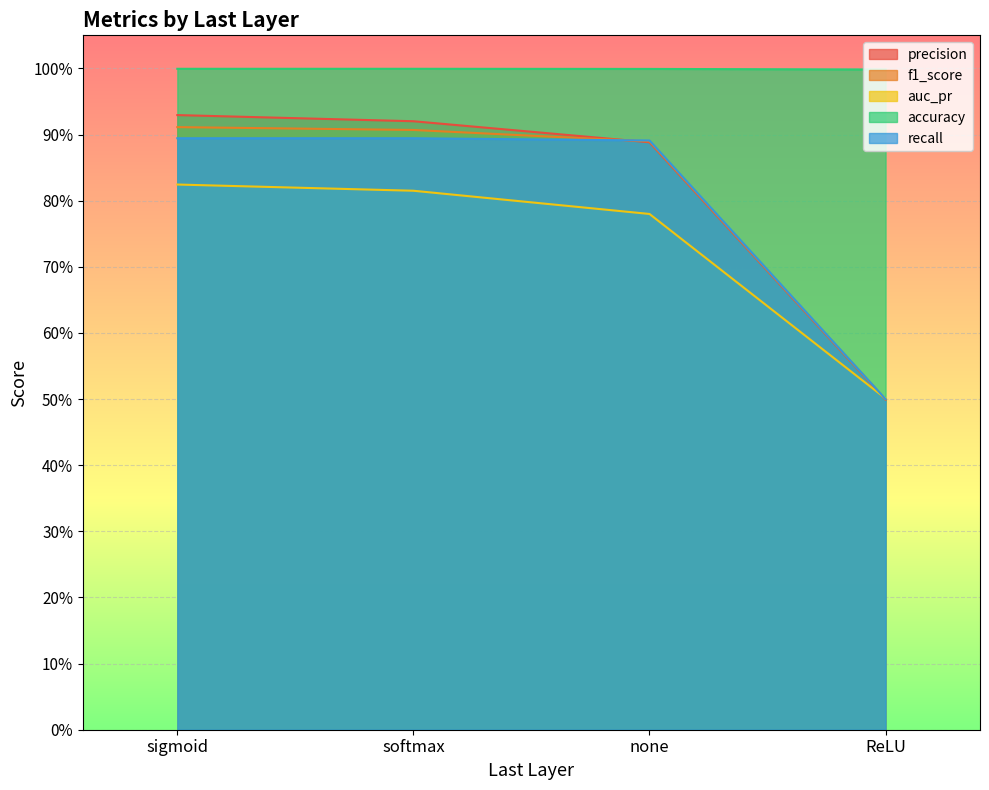

How many data points does each series have?

4